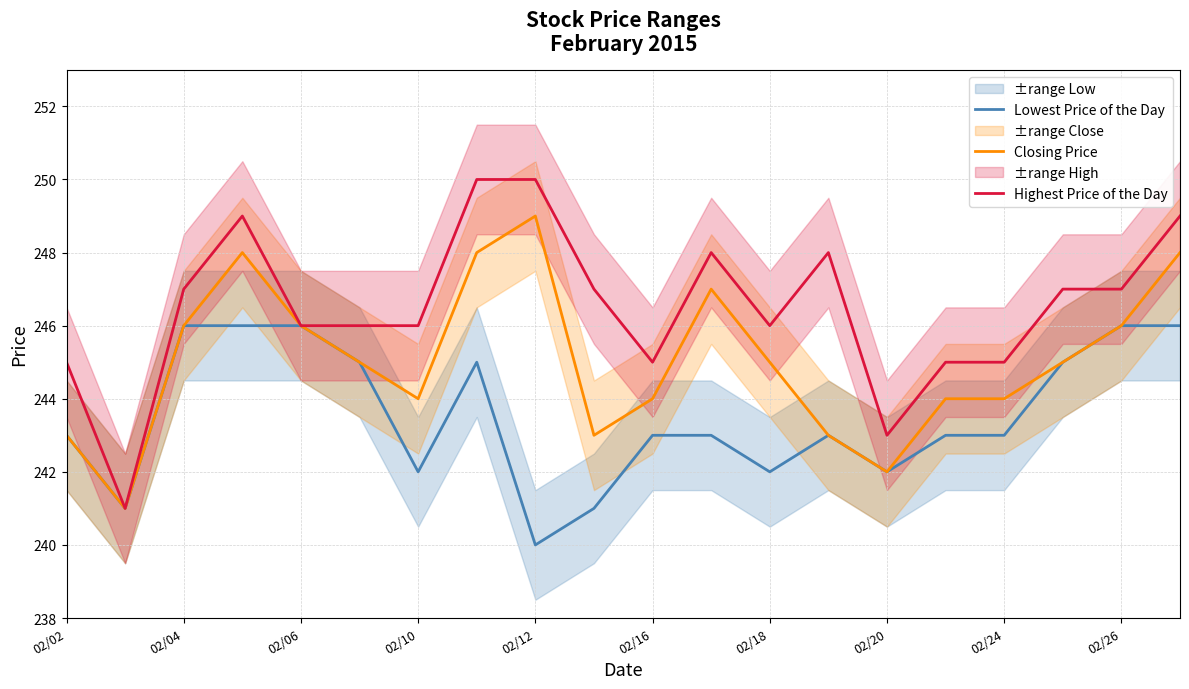

What is the lowest value of the Highest Price of the Day series?

241